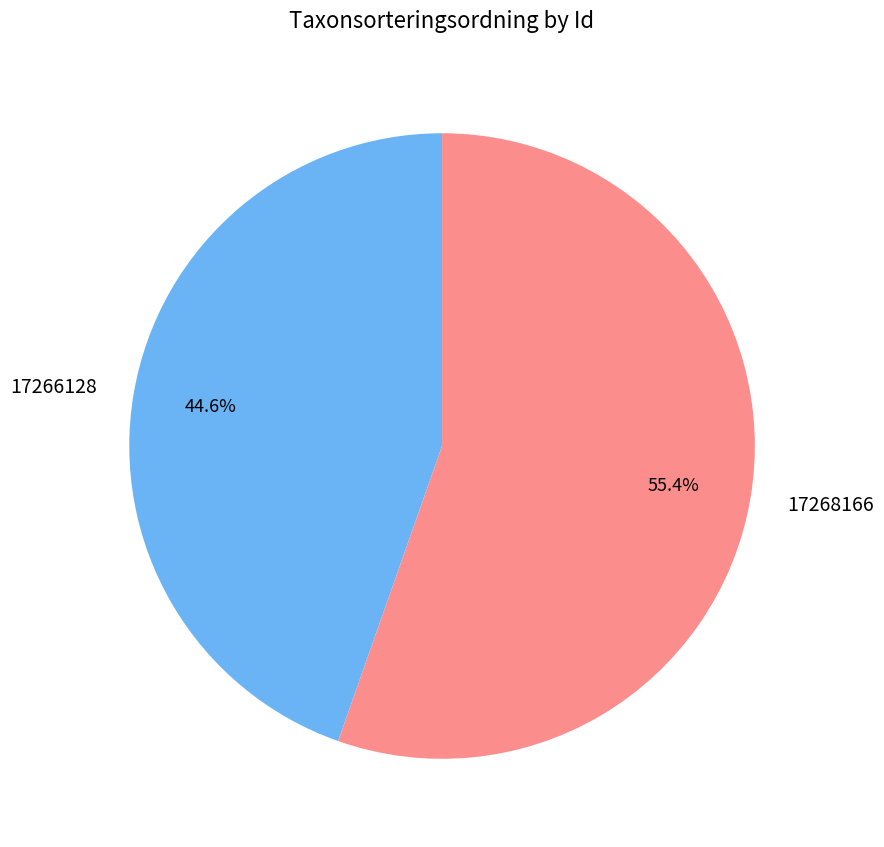

What is the ratio of the value at 17268166 to the value at 17266128?

1.2